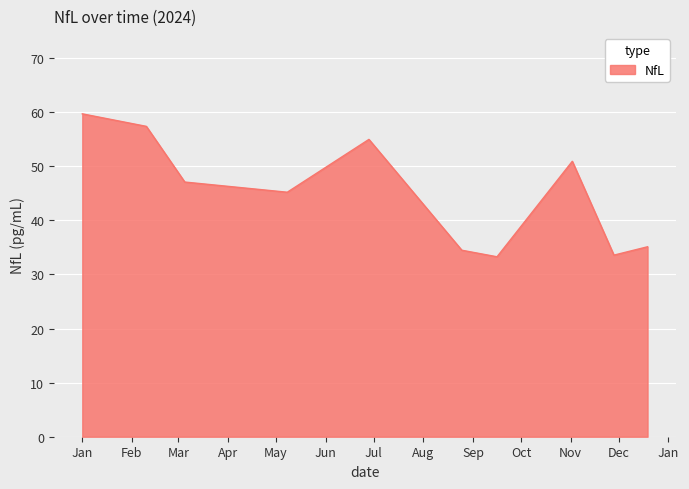

What is the smallest value displayed?

33.3